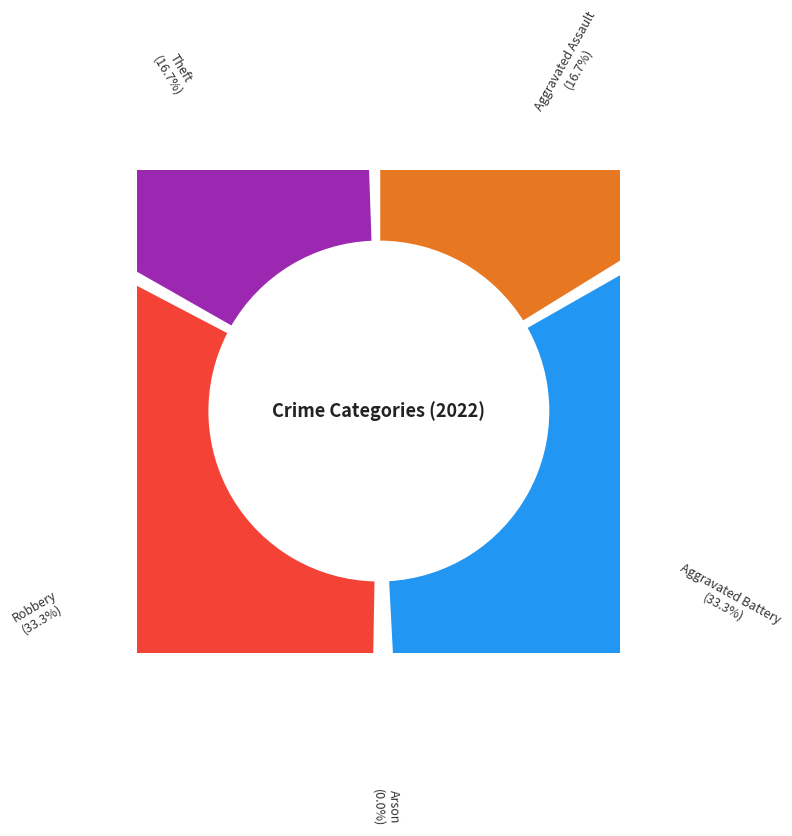

What is the largest slice in the pie chart?

Aggravated Battery